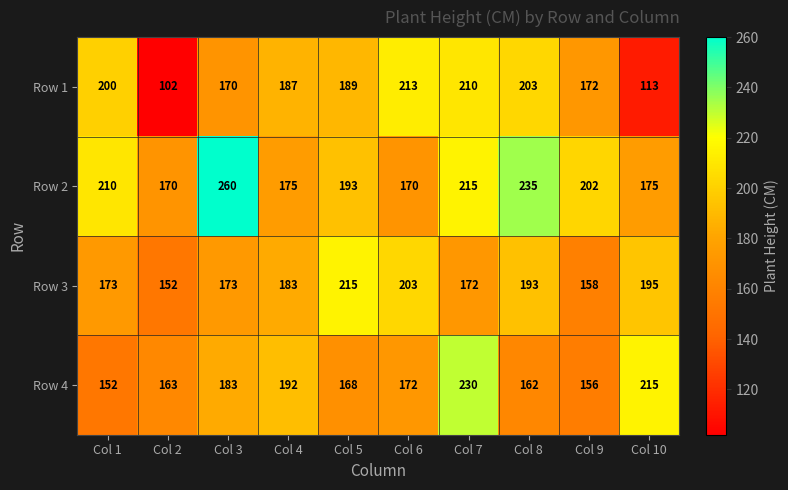

The value of Row 3 at Col 2 is 214. True or false?

False